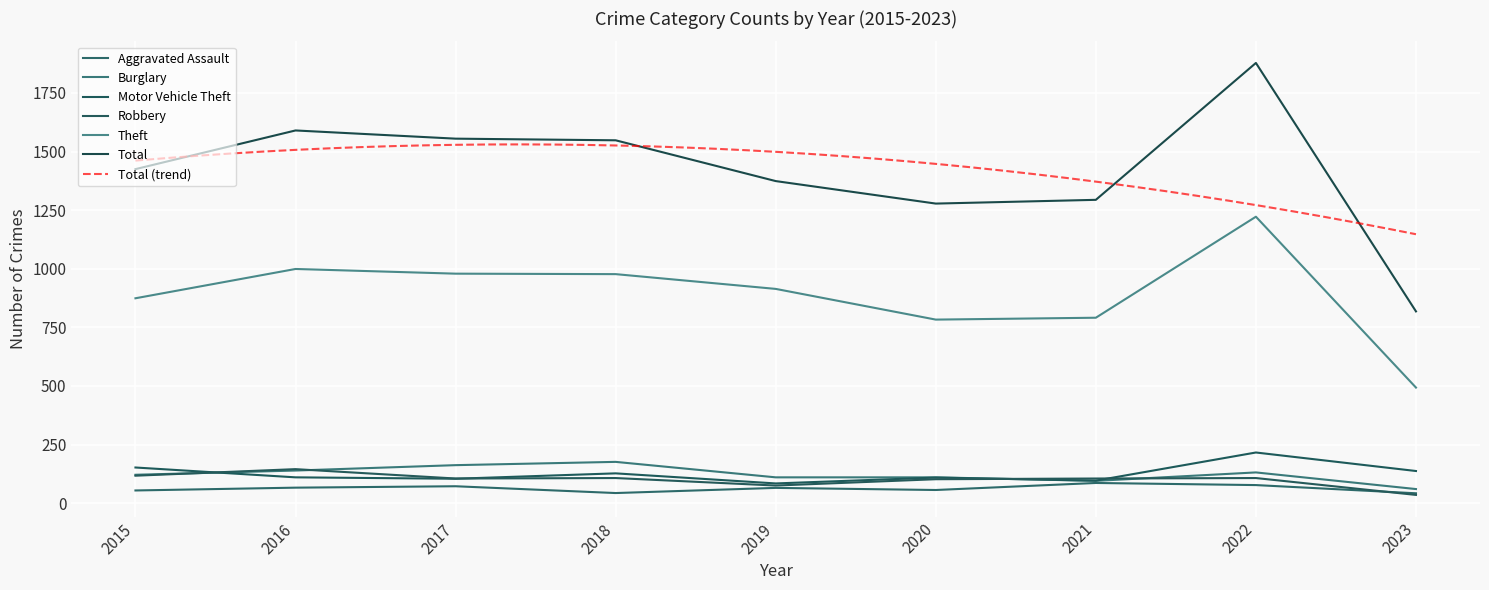

Is it true that Burglary equals 121 at 2015?

True